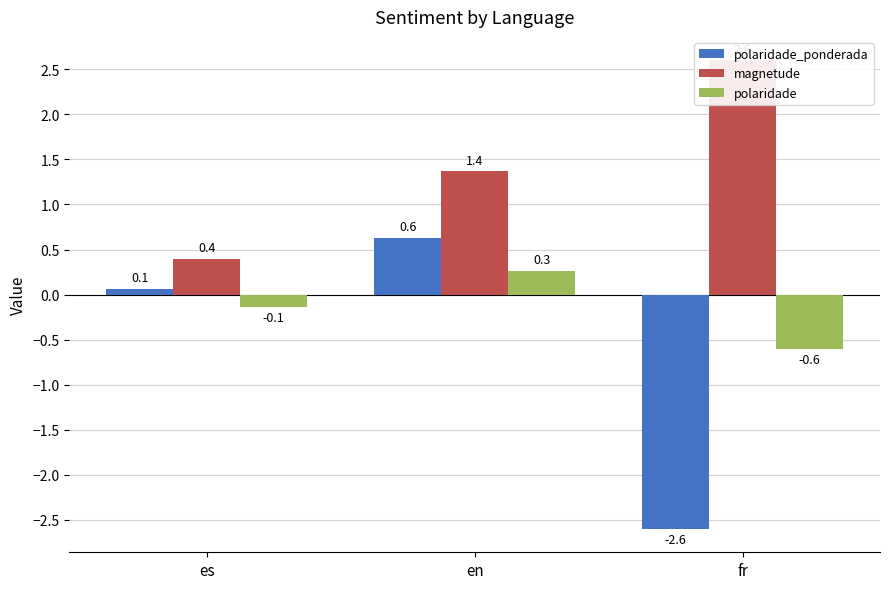

What are all the series names shown in the legend?

polaridade_ponderada, magnetude, polaridade